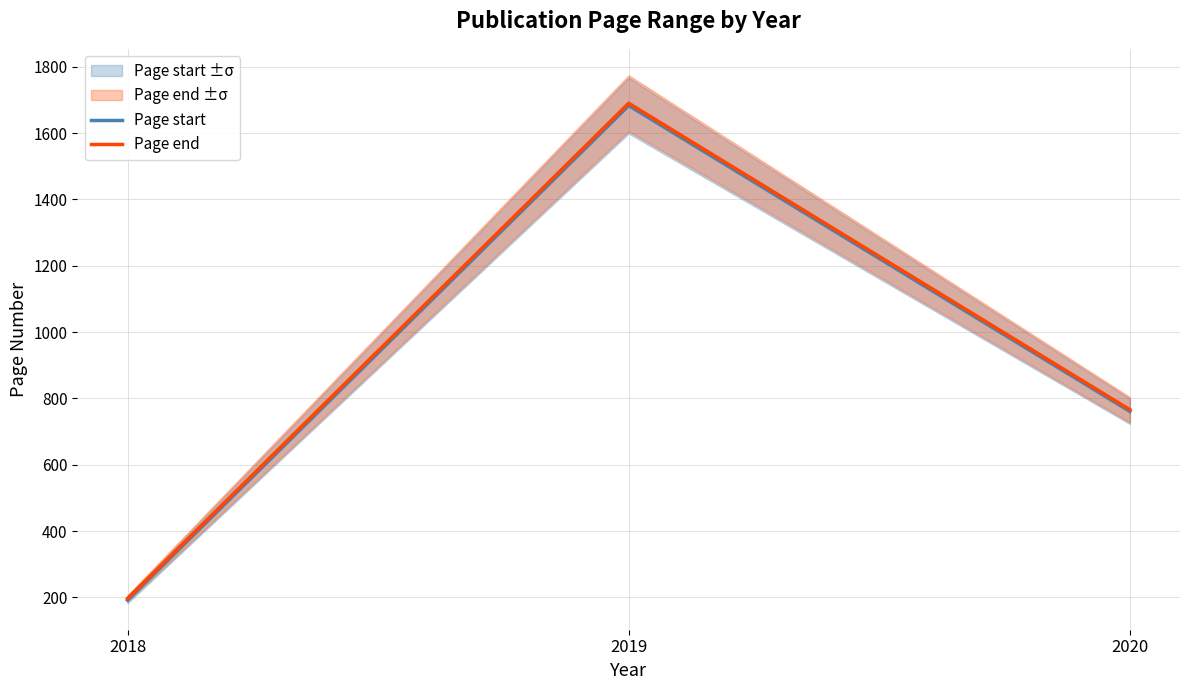

What are all the series names shown in the legend?

Page start, Page end